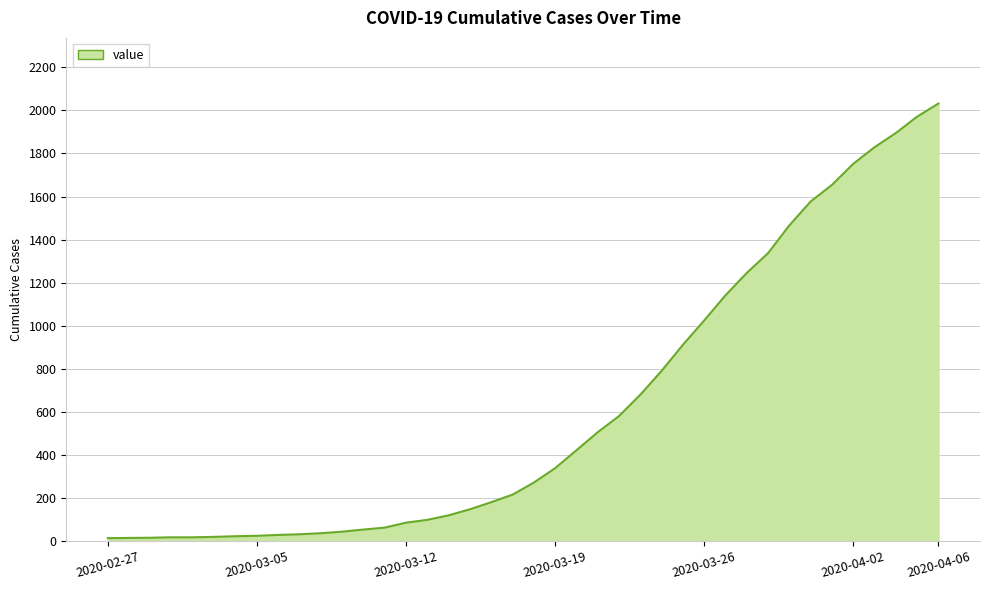

What is the greatest value displayed?

2032